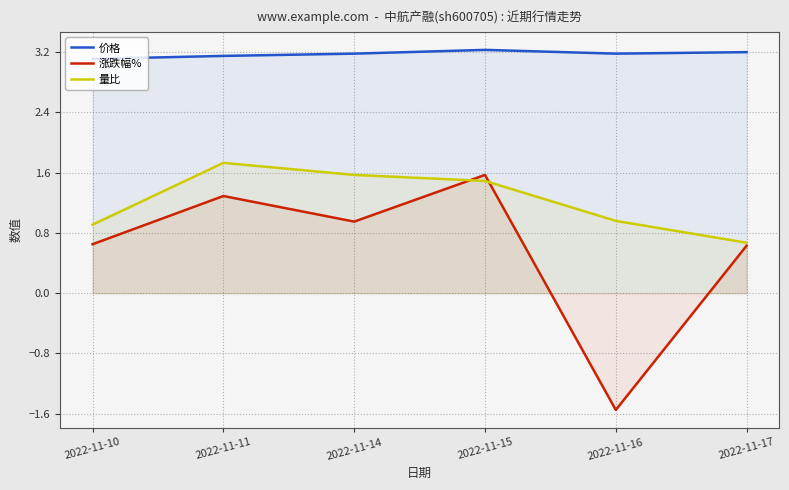

Where is 价格 nearest to the value 3?

2022-11-10